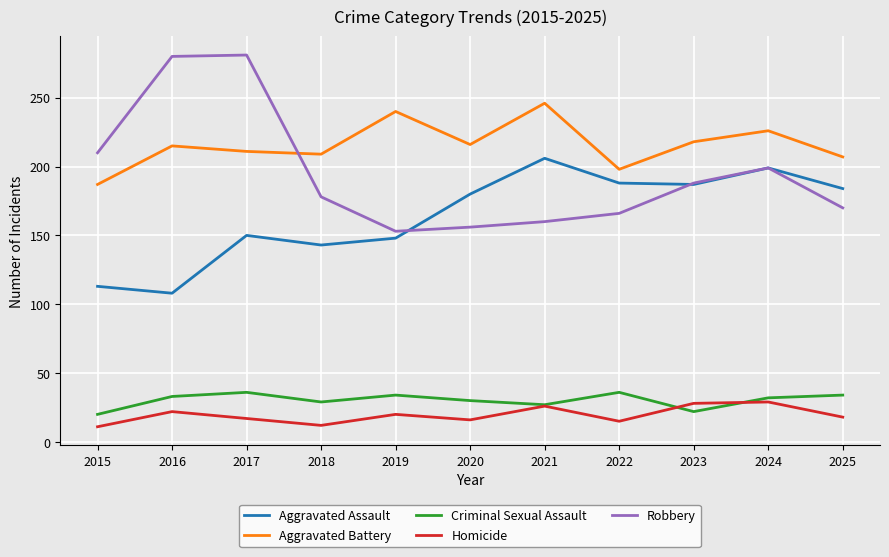

Is the value of Criminal Sexual Assault at 2019 greater than the value of Aggravated Assault at 2016?

No